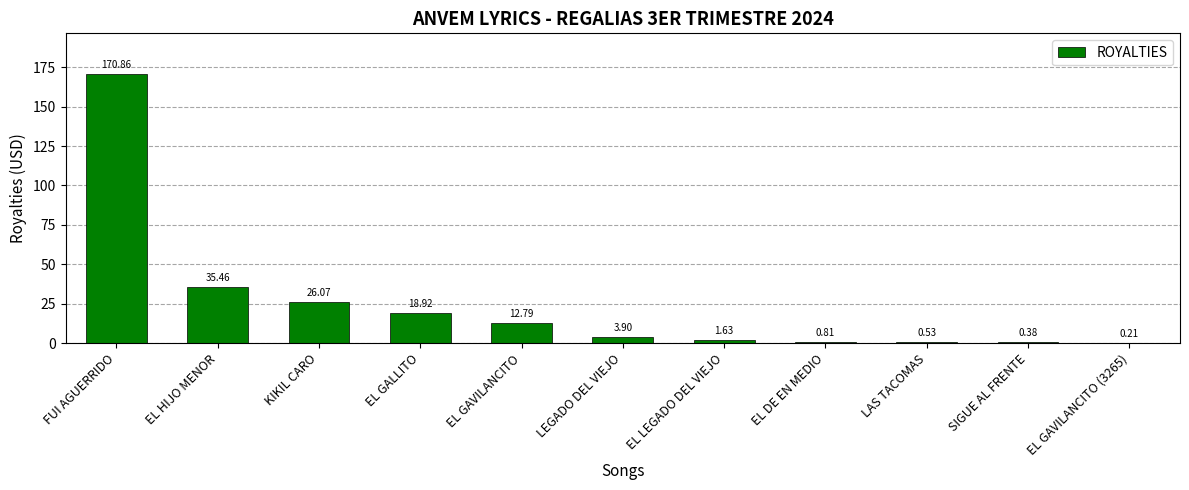

At which label is the value closest to 85?

EL HIJO MENOR